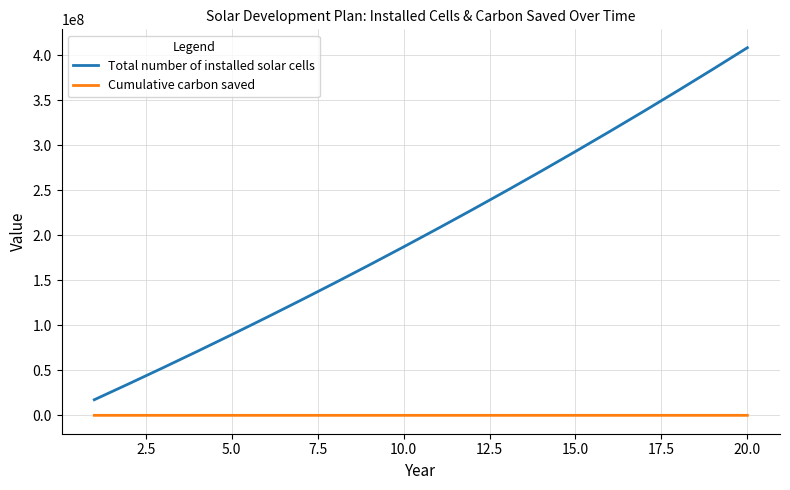

List the series in order of their overall mean, highest first.

Total number of installed solar cells, Cumulative carbon saved